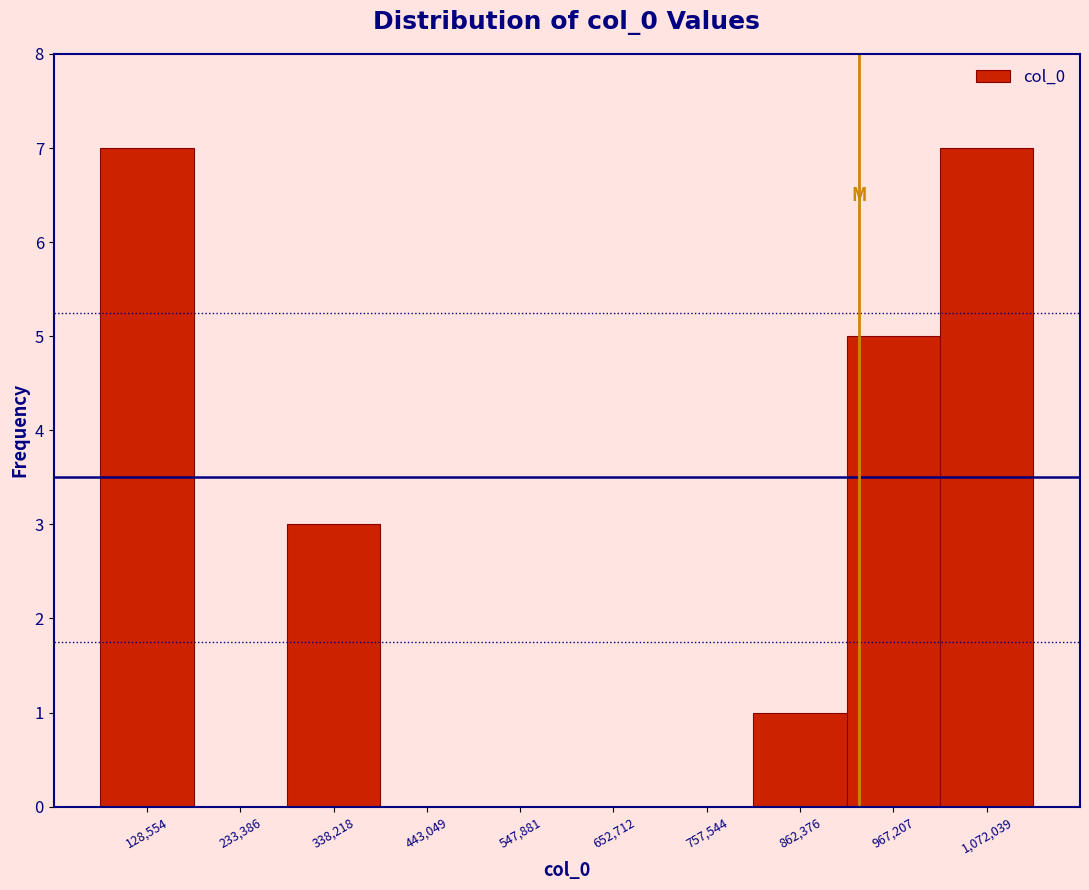

Reading left to right, transcribe this chart: for each bar, give the range it covers on the x-axis and its height. Neither the bar edges nor the heights are printed on the chart, so give them approximately, as read against the axes.

80000 to 180000: 7
180000 to 280000: 0
280000 to 400000: 3
400000 to 500000: 0
500000 to 600000: 0
600000 to 700000: 0
700000 to 800000: 0
800000 to 920000: 1
920000 to 1020000: 5
1020000 to 1120000: 7